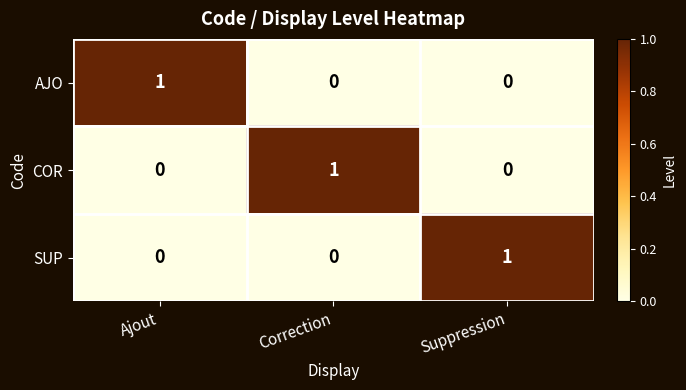

At which label does SUP reach its peak?

Suppression